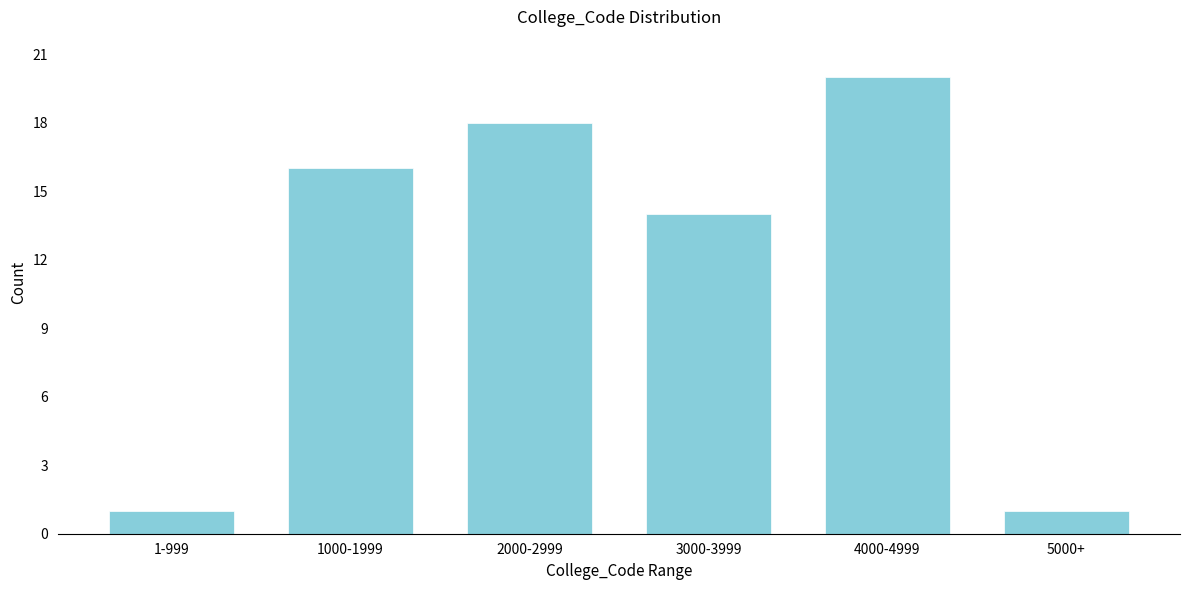

Reading left to right, transcribe all the data shown in this chart.

1-999=1	1000-1999=16	2000-2999=18	3000-3999=14	4000-4999=20	5000+=1